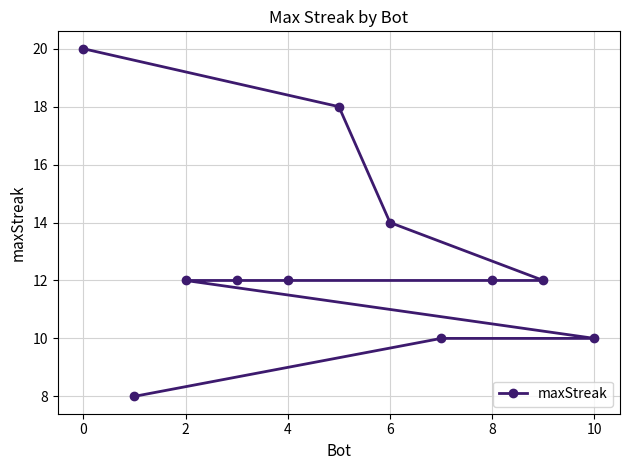

Is it true that the value at 0 is 20?

True